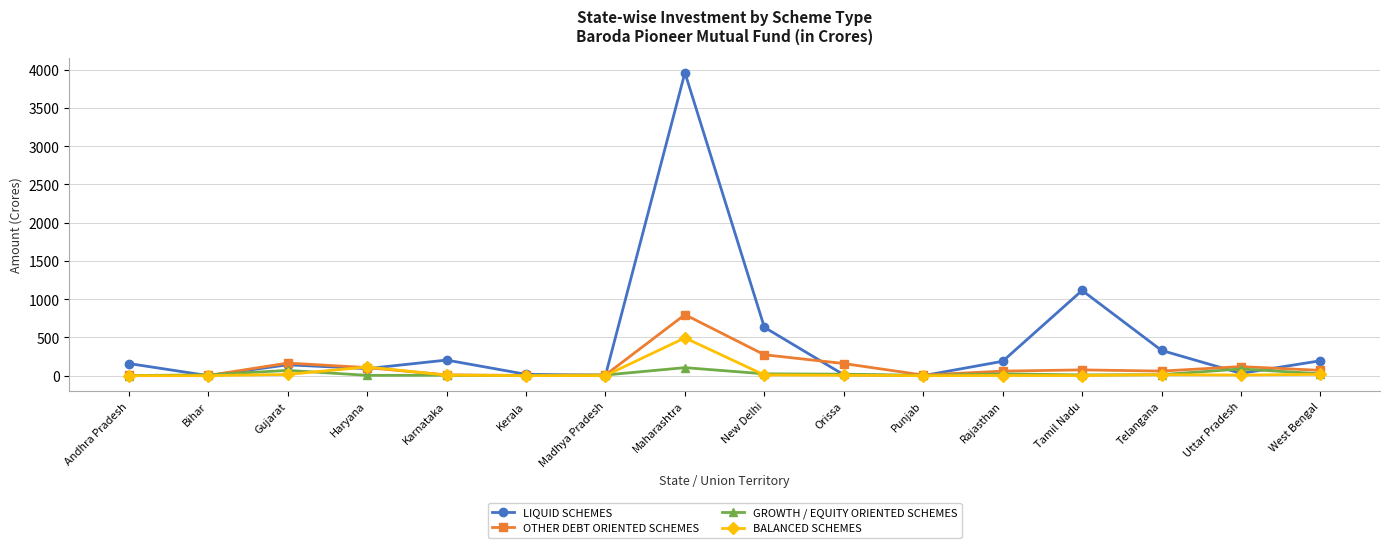

What is the spread (max minus min) of values at Madhya Pradesh?

7.4